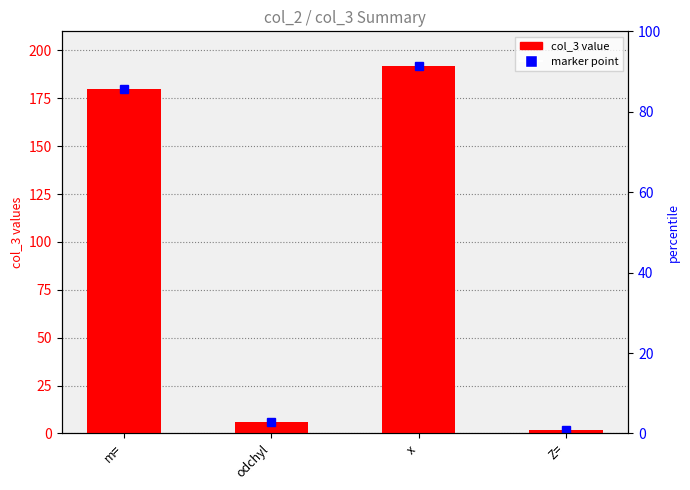

What is the sum of all values?

380